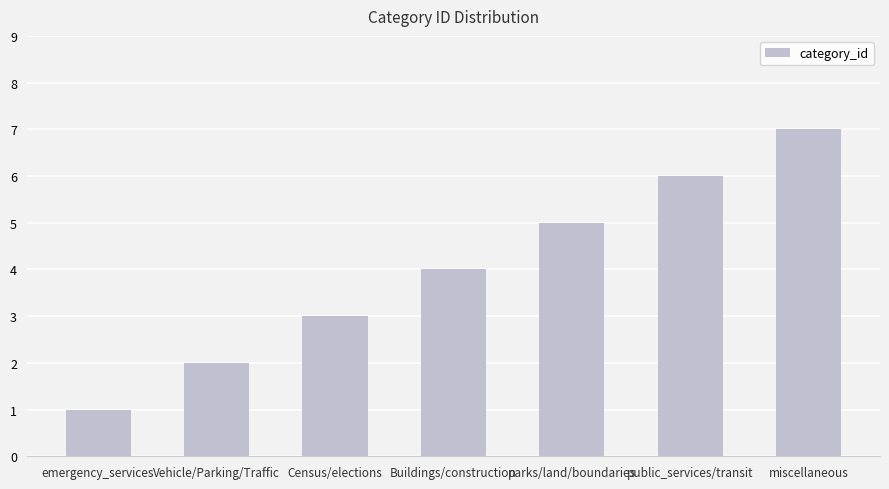

True or false: the data shows 4 at Buildings/construction.

True